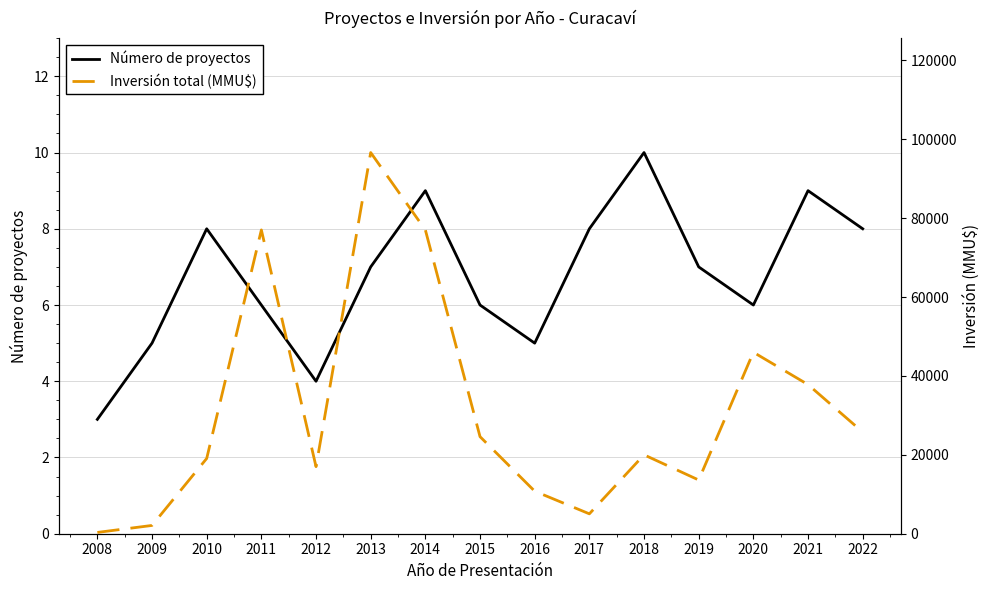

Reading left to right, list all the values displayed in this chart.

Número de proyectos: 2008=3	2009=5	2010=8	2011=6	2012=4	2013=7	2014=9	2015=6	2016=5	2017=8	2018=10	2019=7	2020=6	2021=9	2022=8
Inversión total (MMU$): 2008=328	2009=2100	2010=19078	2011=77000	2012=17000	2013=96613	2014=77000	2015=24600	2016=10780	2017=5040	2018=20000	2019=13613	2020=46000	2021=37800	2022=25760